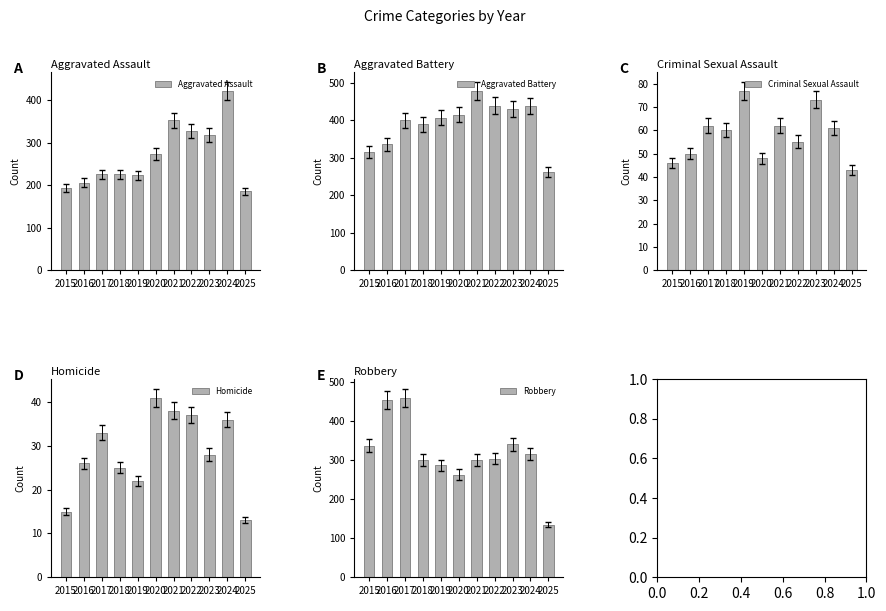

Reading left to right, transcribe all the data shown in this chart.

Aggravated Assault: 2015=194	2016=206	2017=225	2018=225	2019=223	2020=273	2021=352	2022=327	2023=318	2024=422	2025=185
Aggravated Battery: 2015=316	2016=336	2017=400	2018=389	2019=407	2020=415	2021=479	2022=439	2023=431	2024=438	2025=262
Criminal Sexual Assault: 2015=46	2016=50	2017=62	2018=60	2019=77	2020=48	2021=62	2022=55	2023=73	2024=61	2025=43
Homicide: 2015=15	2016=26	2017=33	2018=25	2019=22	2020=41	2021=38	2022=37	2023=28	2024=36	2025=13
Robbery: 2015=337	2016=454	2017=460	2018=301	2019=287	2020=263	2021=300	2022=304	2023=340	2024=315	2025=135